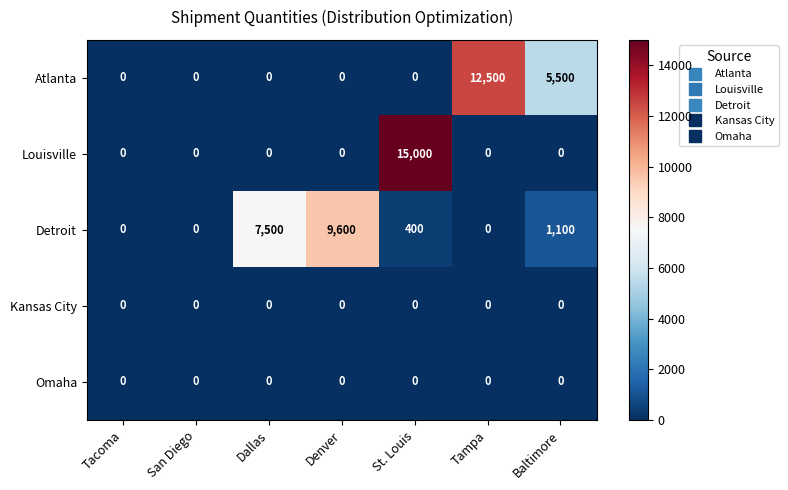

Which series has the largest total across all categories?

Detroit